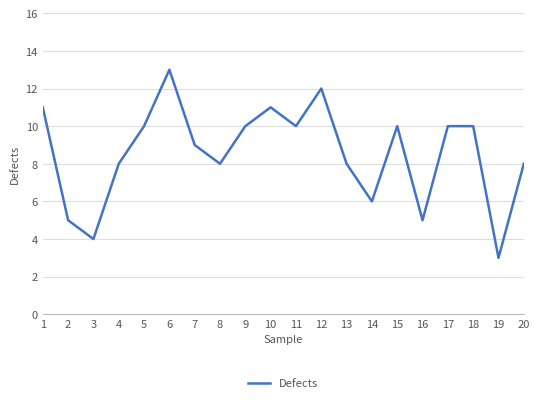

Reading right to left, what are all the values shown in this chart?

8	3	10	10	5	10	6	8	12	10	11	10	8	9	13	10	8	4	5	11